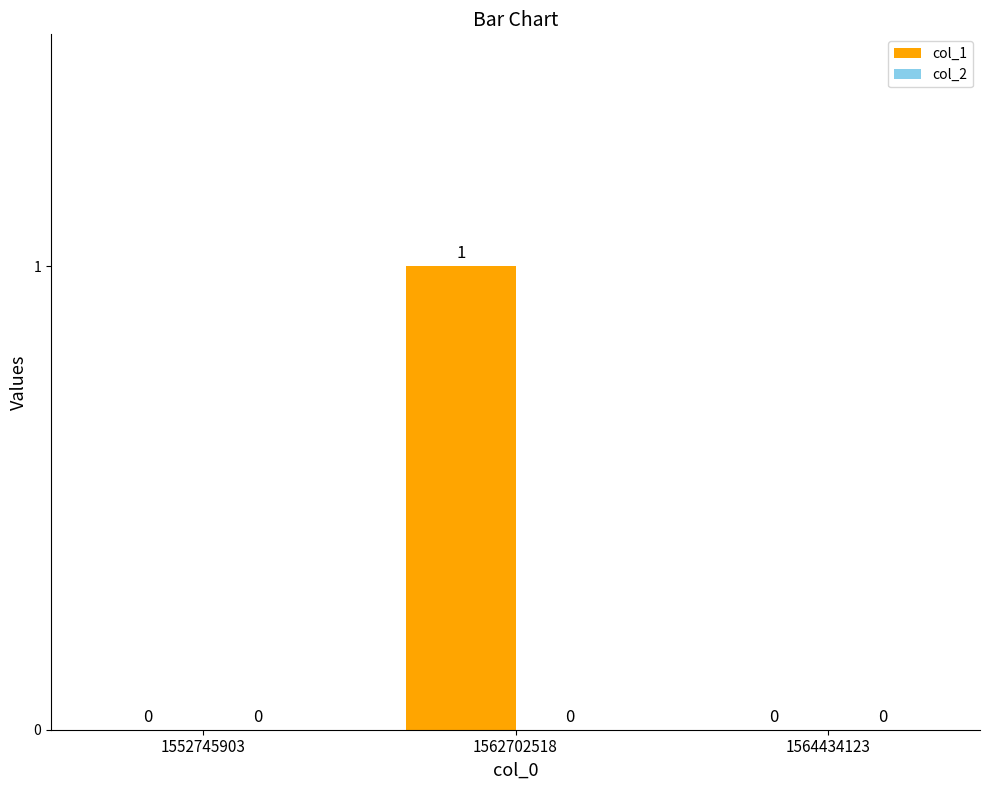

The chart shows a value of 1 at 1562702518. True or false?

True